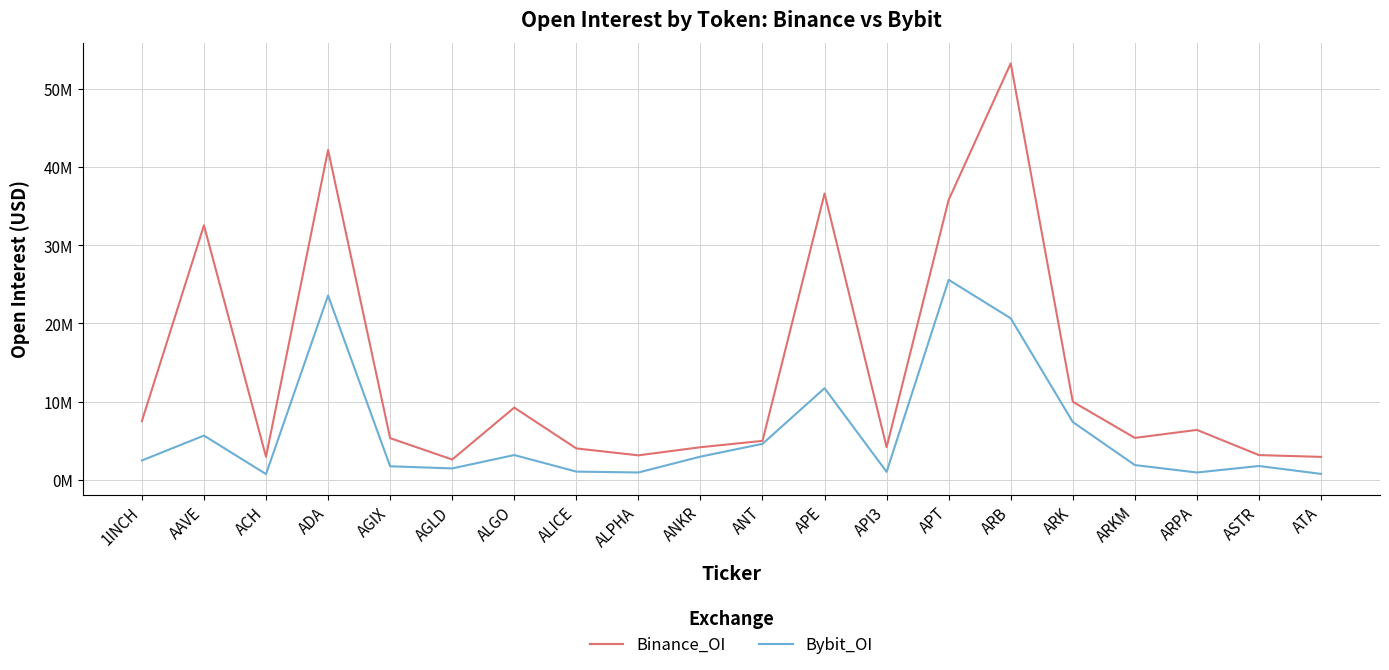

Does the chart have visible grid lines?

Yes